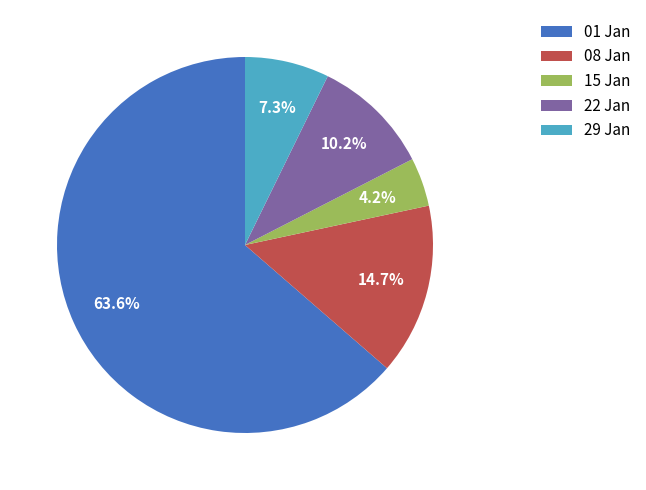

What is the smallest slice in the pie chart?

15 Jan